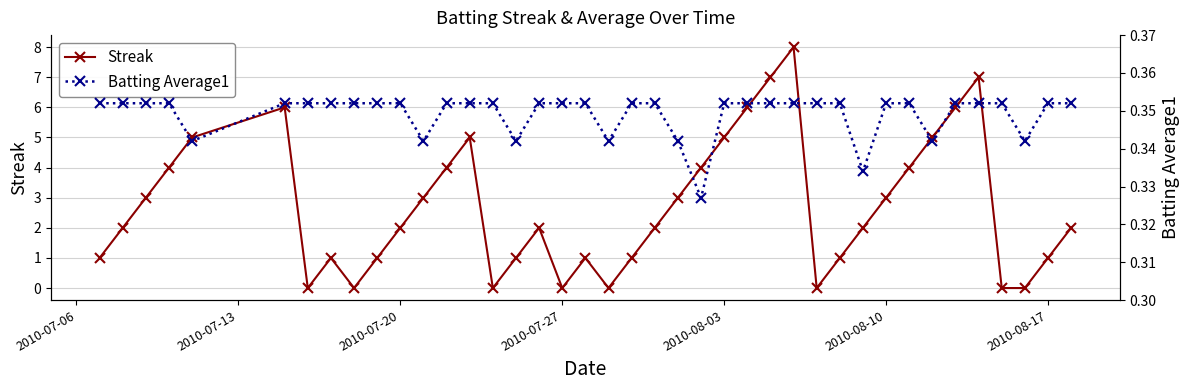

What is the difference between the second highest and second lowest values in the Streak series?

7